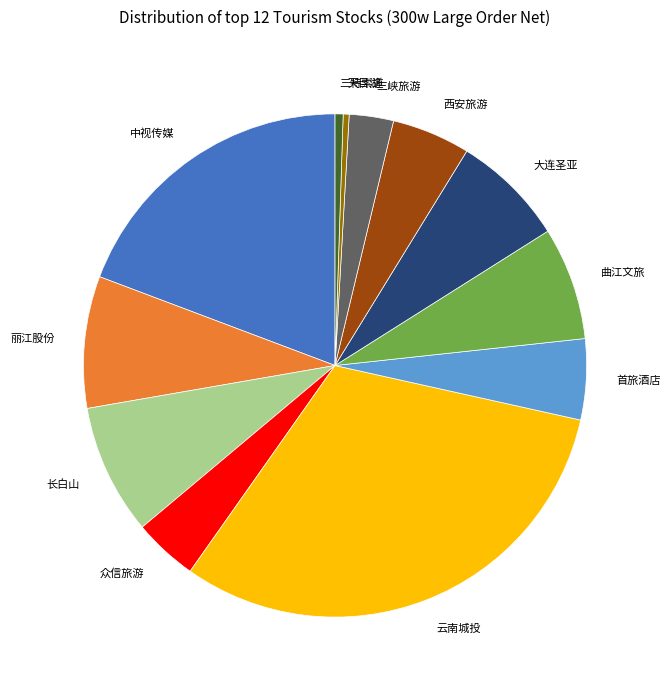

Is it true that 长白山 is 16% of the pie?

False